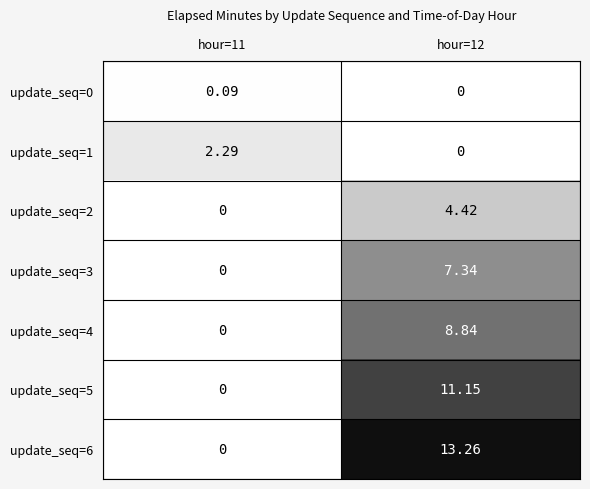

List the series in order of their peak value, lowest first.

update_seq=0, update_seq=1, update_seq=2, update_seq=3, update_seq=4, update_seq=5, update_seq=6